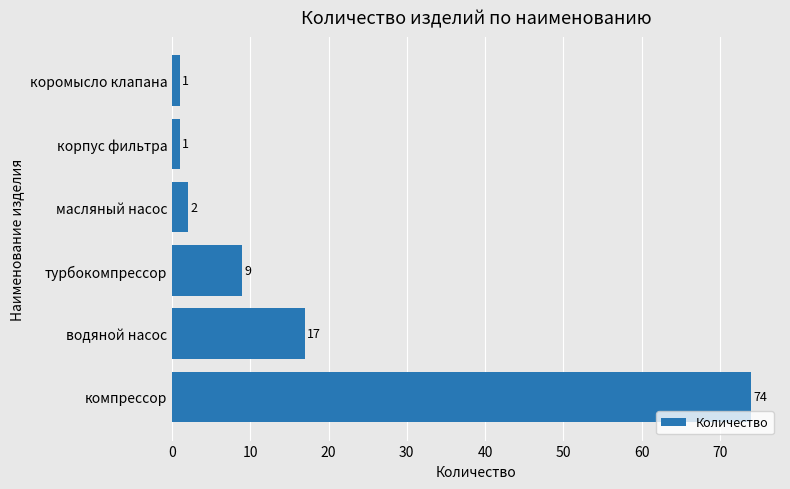

Which has a higher value, корпус фильтра or масляный насос?

масляный насос